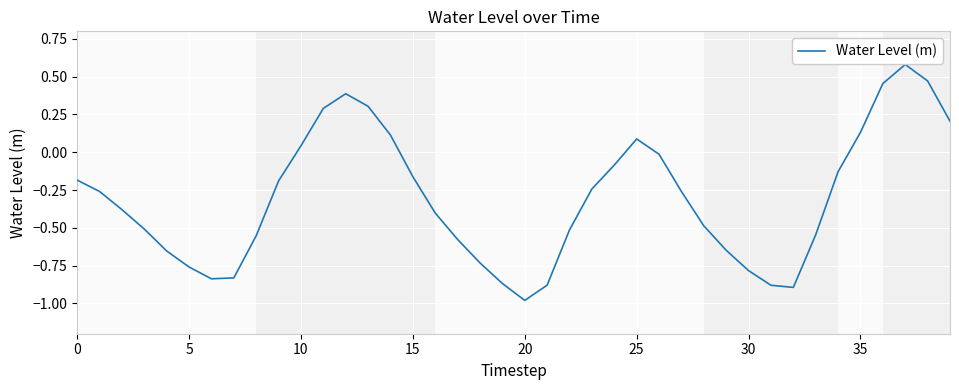

What is the maximum value shown in the chart?

0.6